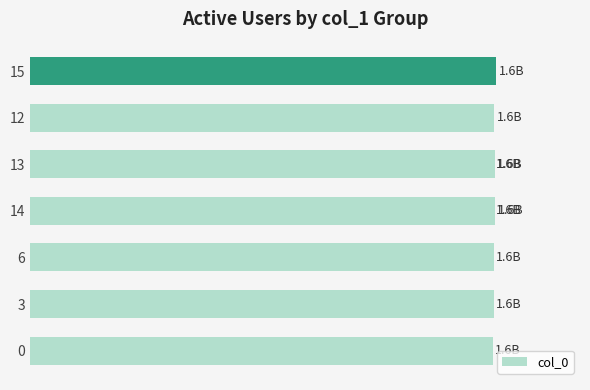

What is the sum of the values at 2.00 and 0.75?

3280259417